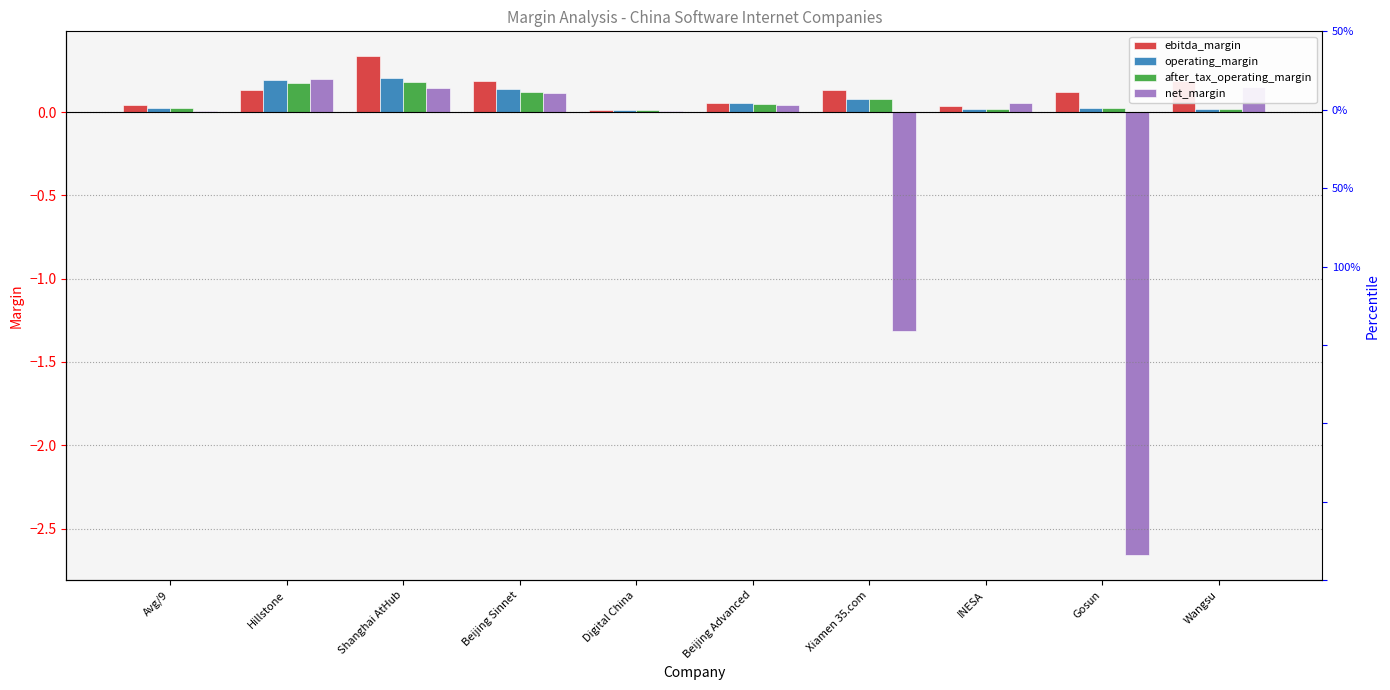

What is the difference between the maximum and minimum values in the operating_margin series?

0.2